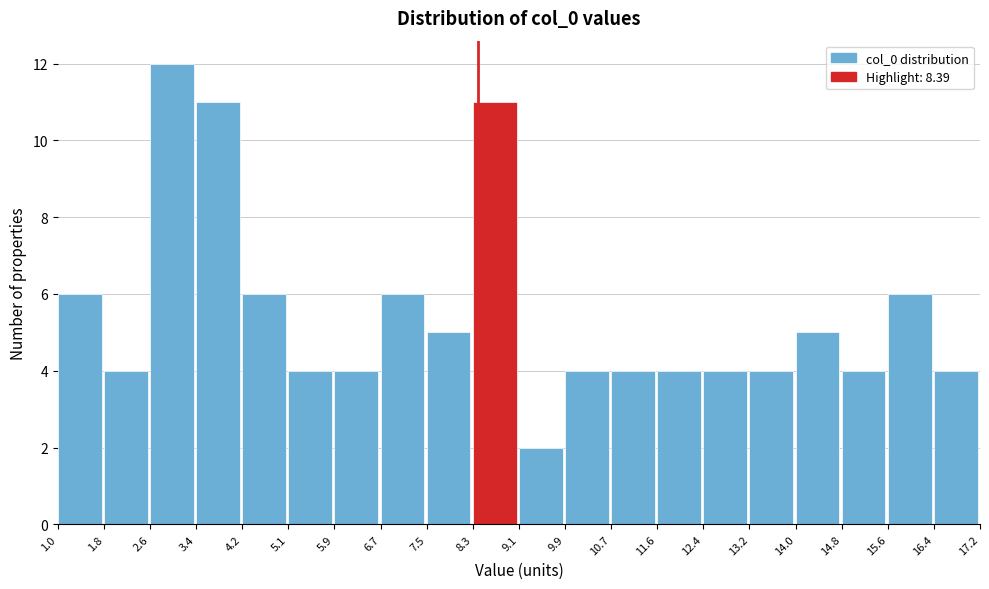

Reading left to right, transcribe this chart: for each bar, give the range it covers on the x-axis and its height. The values are not printed on the chart, so give them approximately, as read against the axis.

1.0 to 1.8: 6
1.8 to 2.6: 4
2.6 to 3.4: 12
3.4 to 4.2: 11
4.2 to 5.1: 6
5.1 to 5.9: 4
5.9 to 6.7: 4
6.7 to 7.5: 6
7.5 to 8.3: 5
8.3 to 9.1: 11
9.1 to 9.9: 2
9.9 to 10.7: 4
10.7 to 11.6: 4
11.6 to 12.4: 4
12.4 to 13.2: 4
13.2 to 14.0: 4
14.0 to 14.8: 5
14.8 to 15.6: 4
15.6 to 16.4: 6
16.4 to 17.2: 4